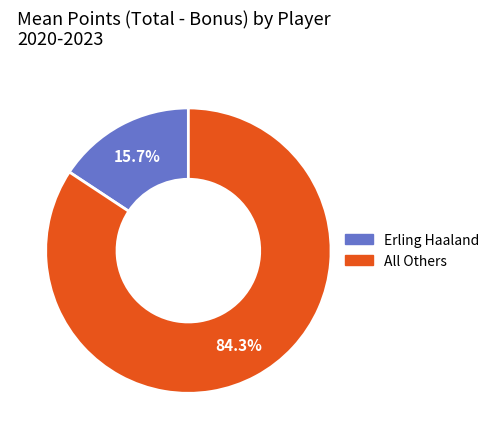

Is there any slice that represents more than half of the pie?

Yes